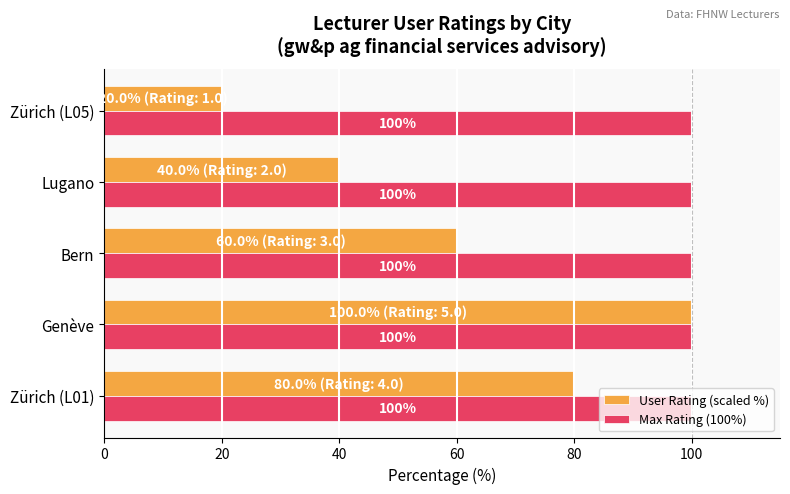

The value of User Rating (scaled %) at Zürich (L05) is 20. True or false?

True